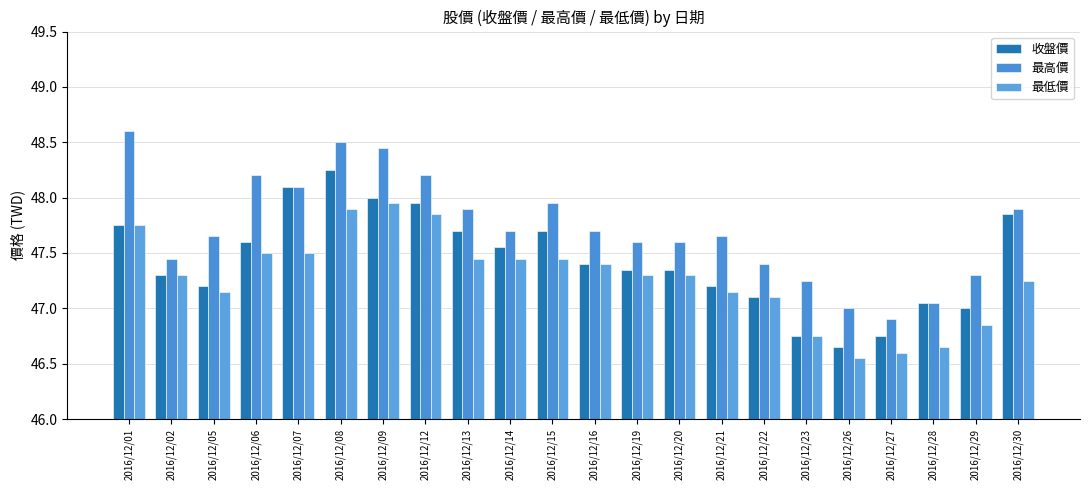

What is the value of the 收盤價 bar at the 19th from the left?

46.8